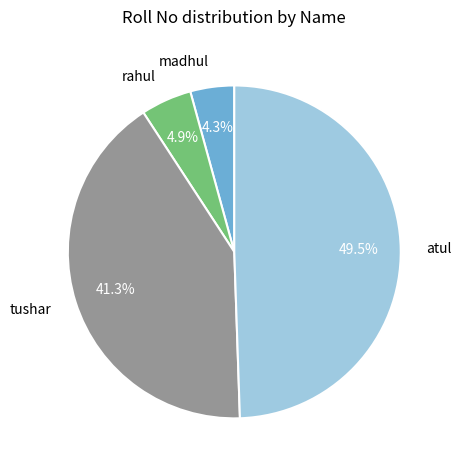

How many slices are in this pie chart?

4